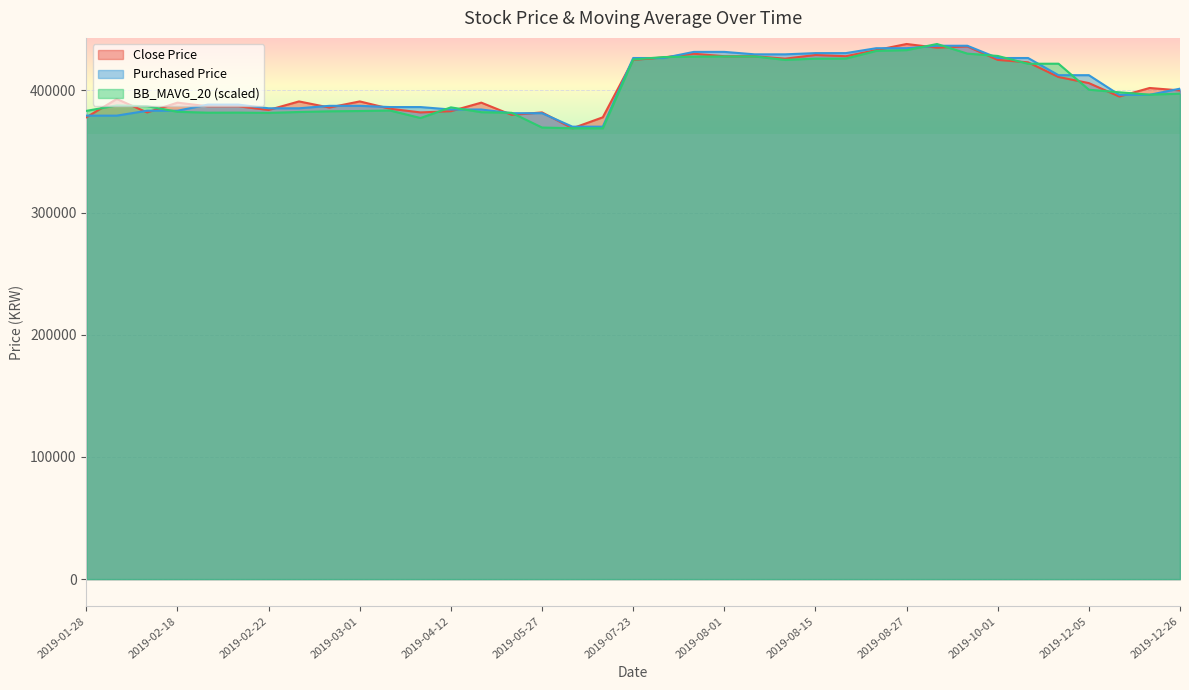

How many times do BB_MAVG_20 and Purchased Price cross each other?

15